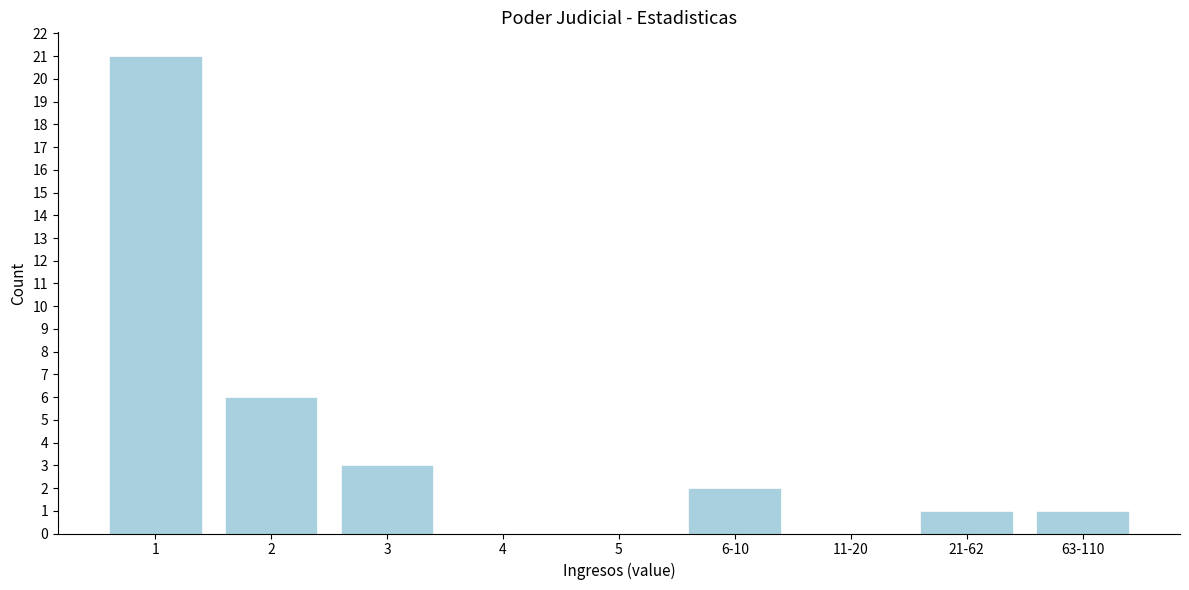

Reading right to left, transcribe all the data shown in this chart.

63-110=1	21-62=1	11-20=0	6-10=2	5=0	4=0	3=3	2=6	1=21